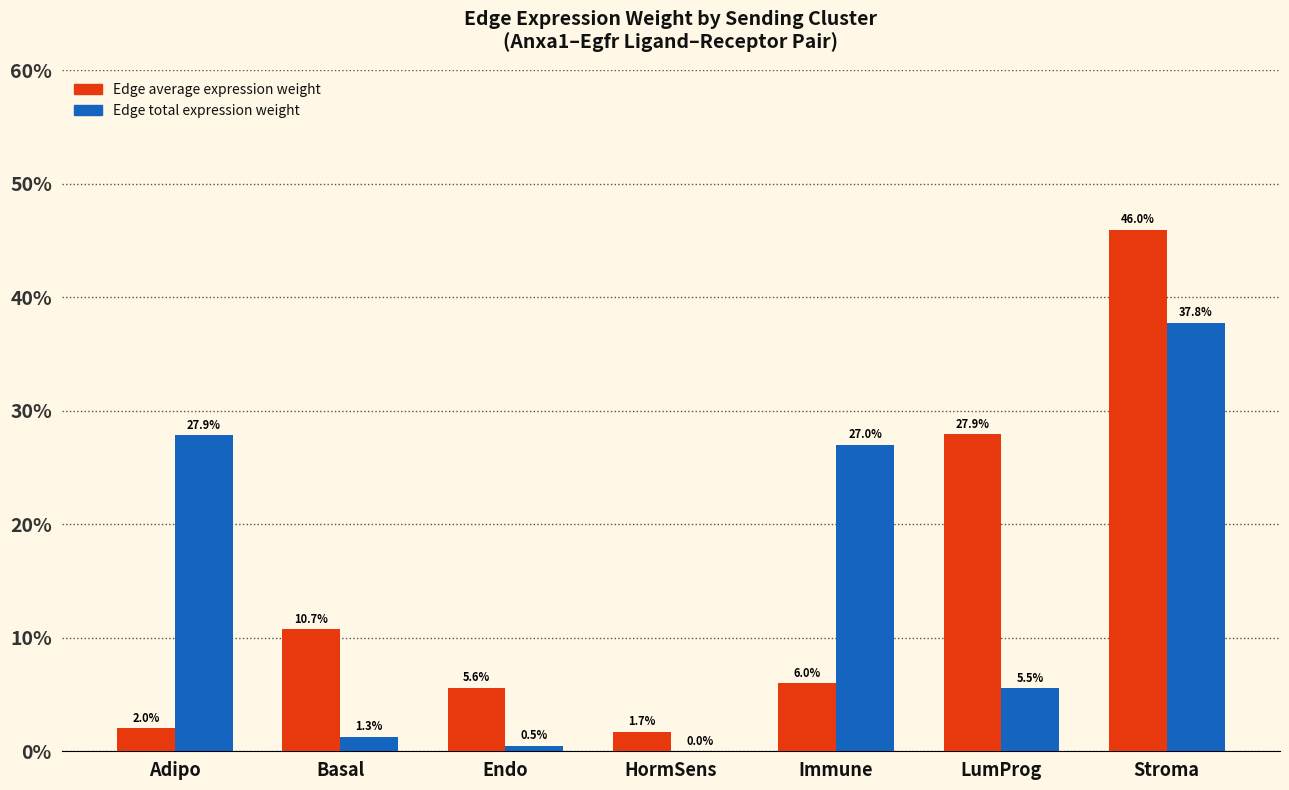

How many values in the Edge average expression weight series exceed 6?

4